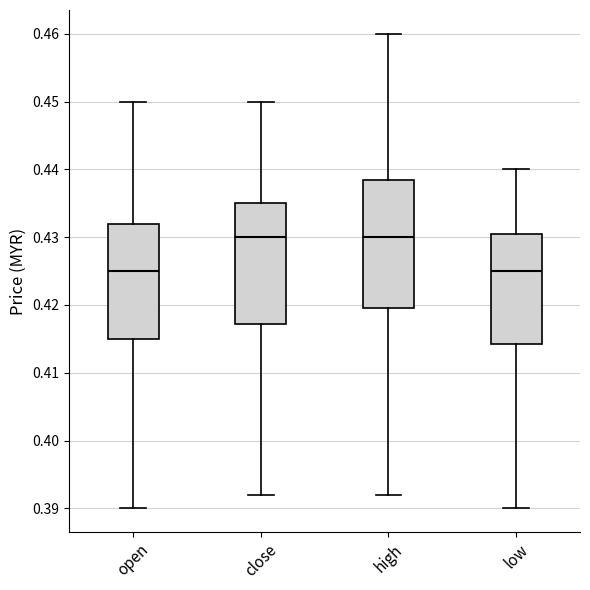

Reading left to right, read every box against the y-axis: the position of its median line, the range the box covers, and the ends of its whiskers. The values are not printed on the chart, so give them approximately, as read against the axis.

open: median 0.425, box 0.415 to 0.432, whiskers 0.390 to 0.450
close: median 0.430, box 0.417 to 0.435, whiskers 0.392 to 0.450
high: median 0.430, box 0.420 to 0.439, whiskers 0.392 to 0.460
low: median 0.425, box 0.414 to 0.431, whiskers 0.390 to 0.440